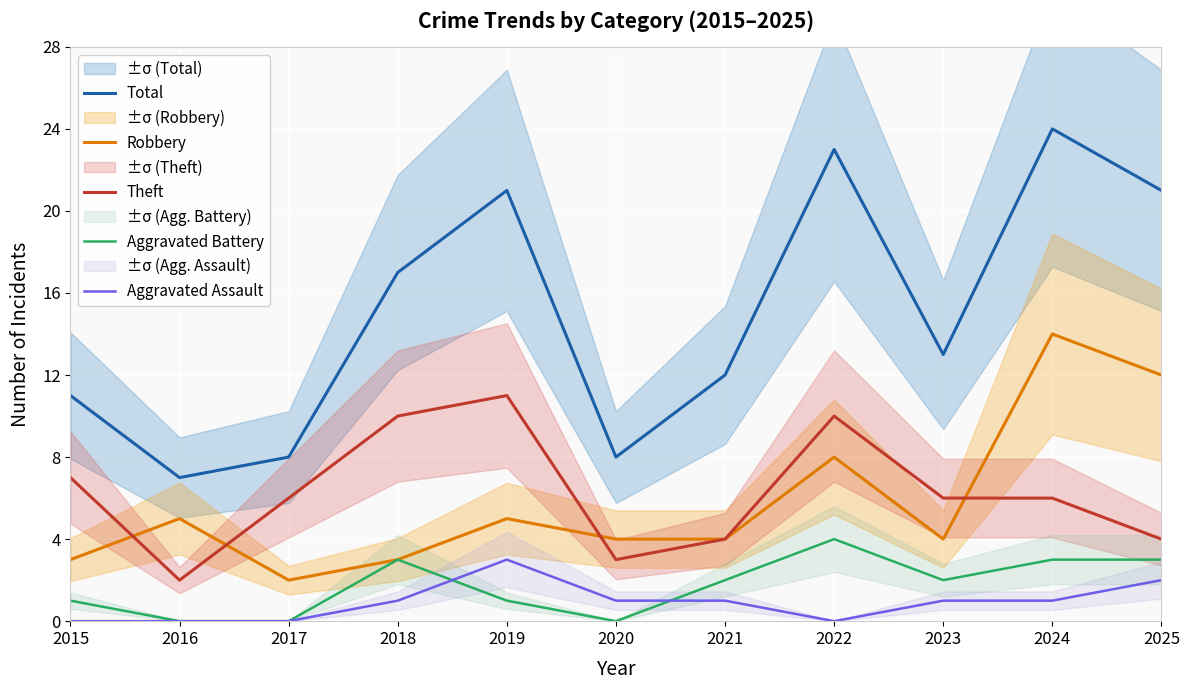

Which series has the largest total across all categories?

Total